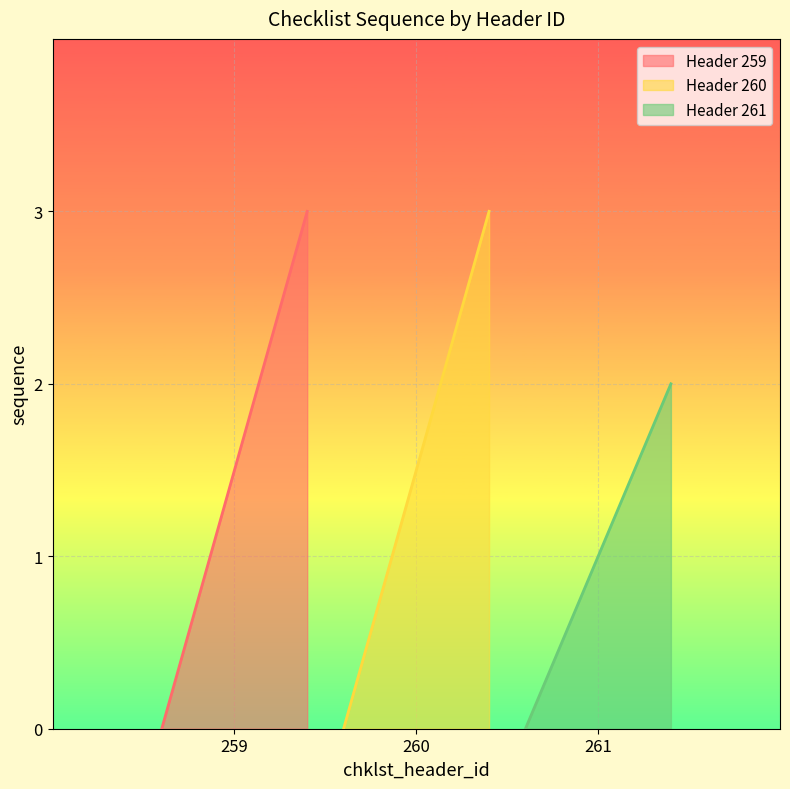

Read the value at 259.

3